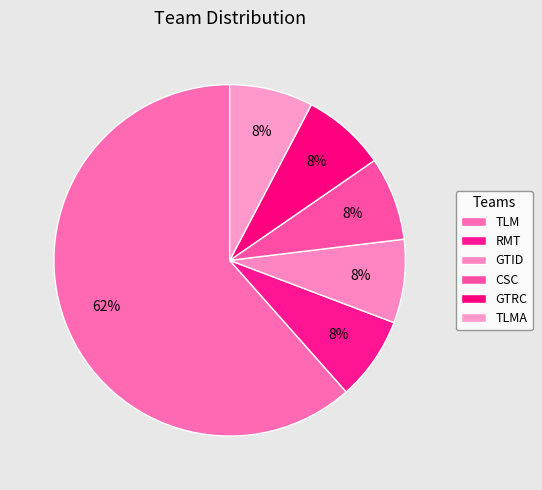

How many segments does this pie chart have?

6